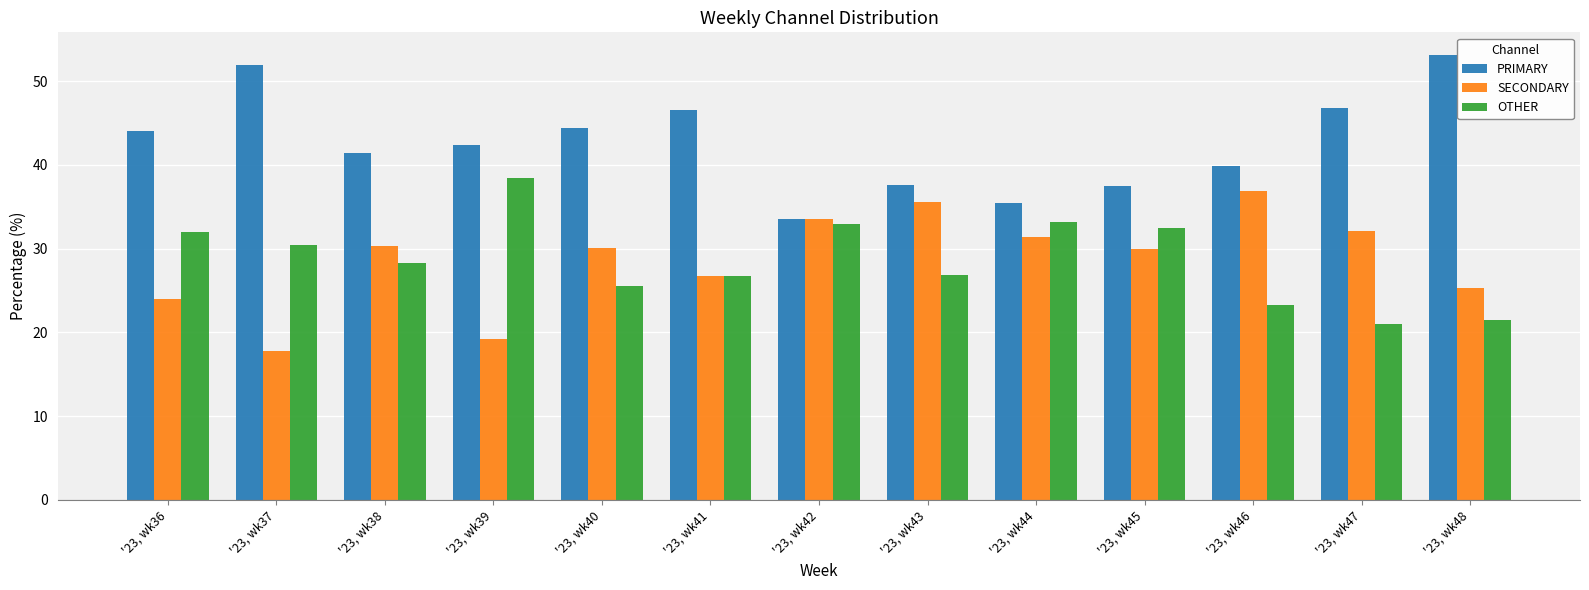

What is the average value of the SECONDARY series?

28.7